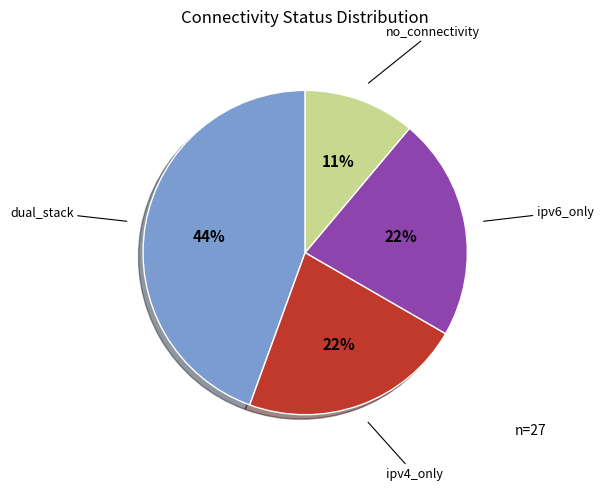

To the nearest percent, what is the difference between the largest and smallest slice percentages?

33%